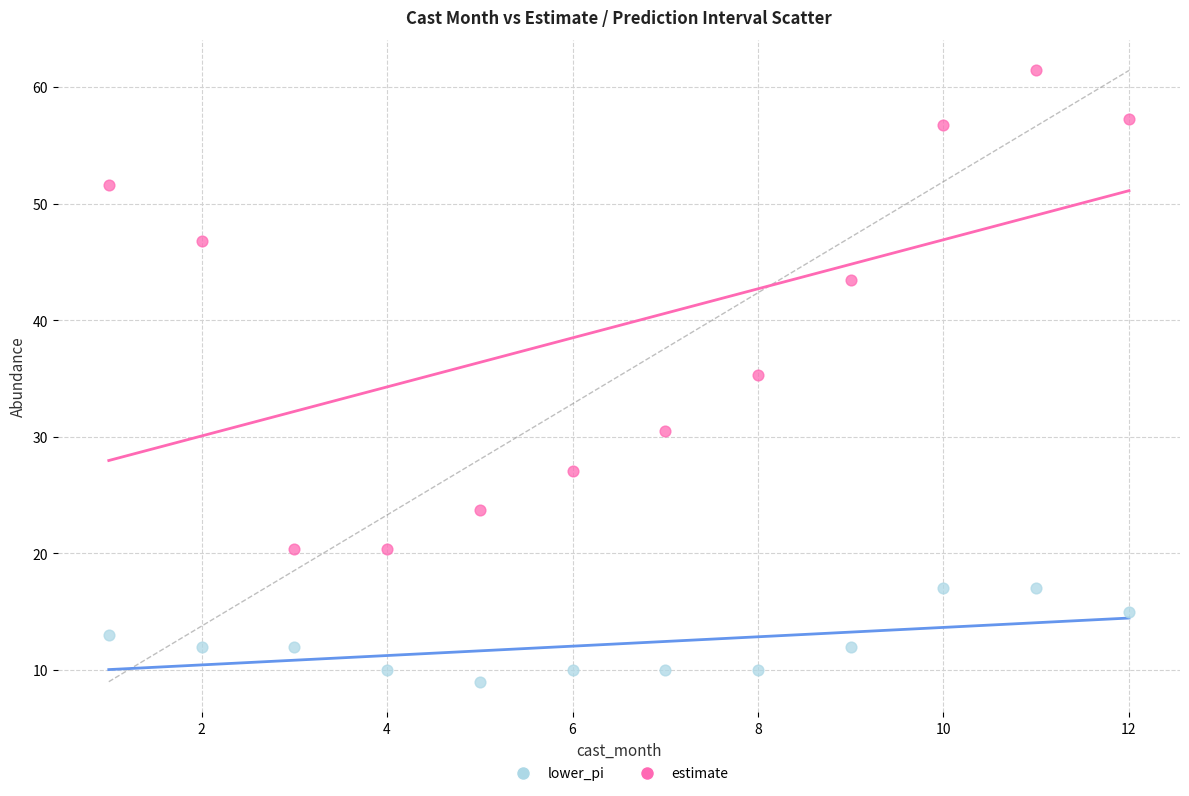

What are all the series names shown in the legend?

lower_pi, estimate